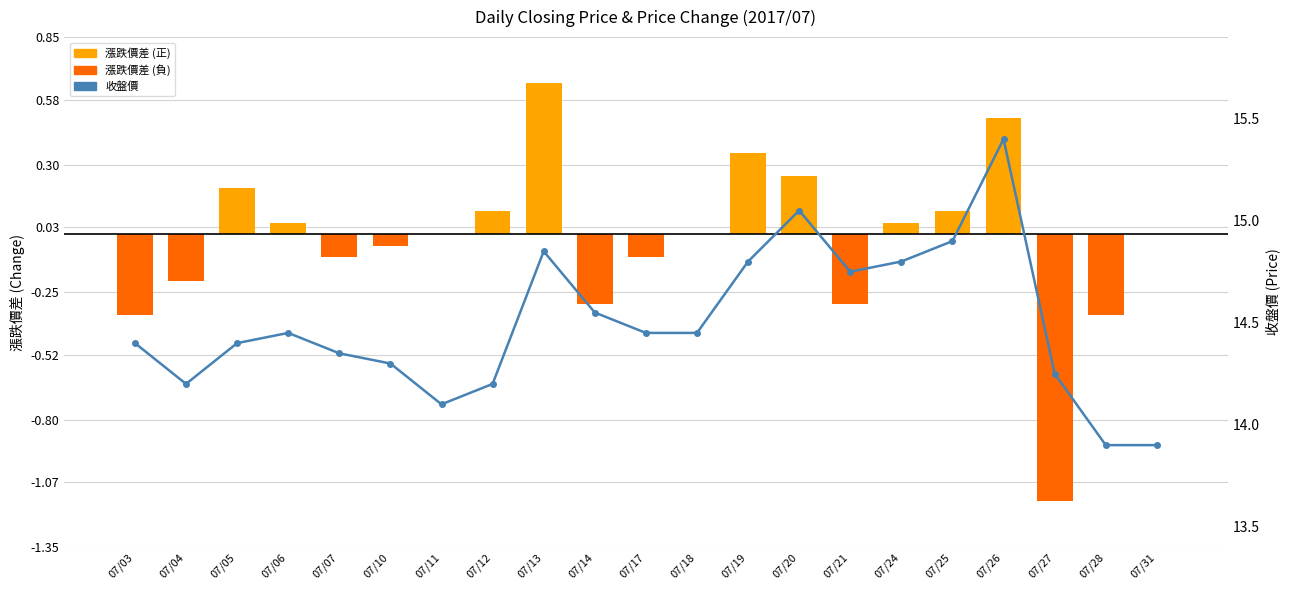

The 漲跌價差 series shows 0.2 at 07/05. True or false?

True